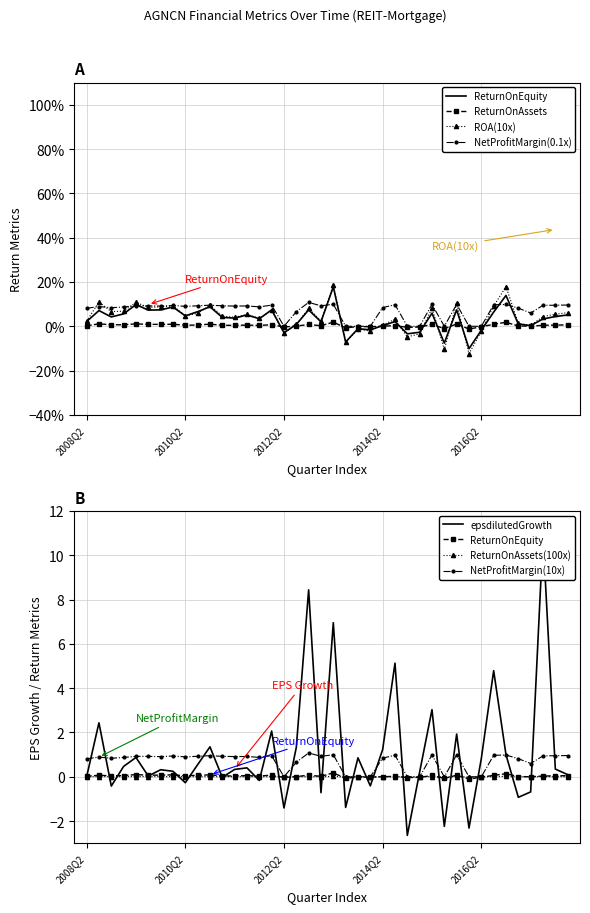

Is it true that epsdilutedGrowth equals -0.9 at 2017Q1?

True